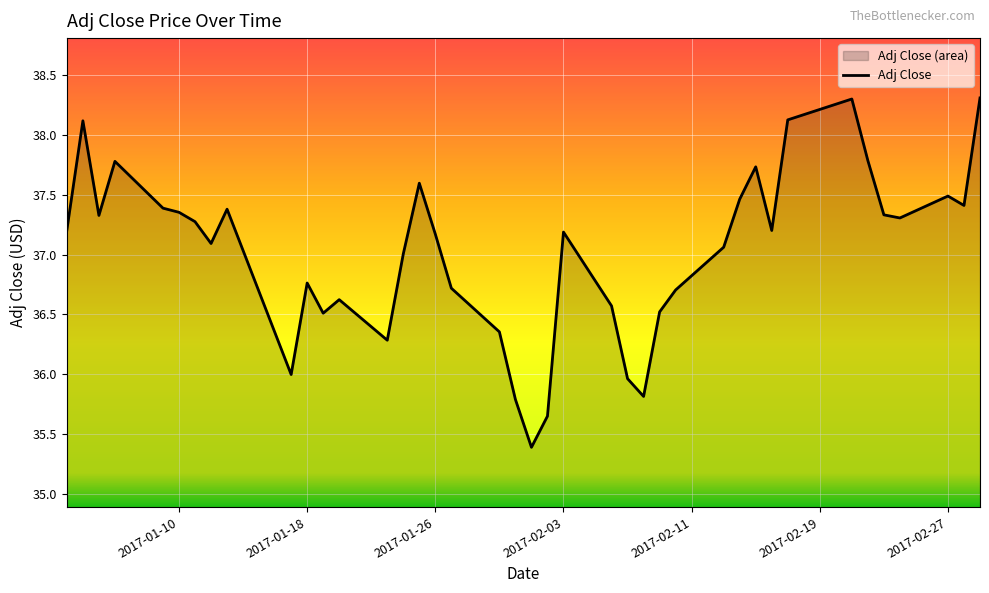

What is the difference between the maximum and minimum values?

2.9